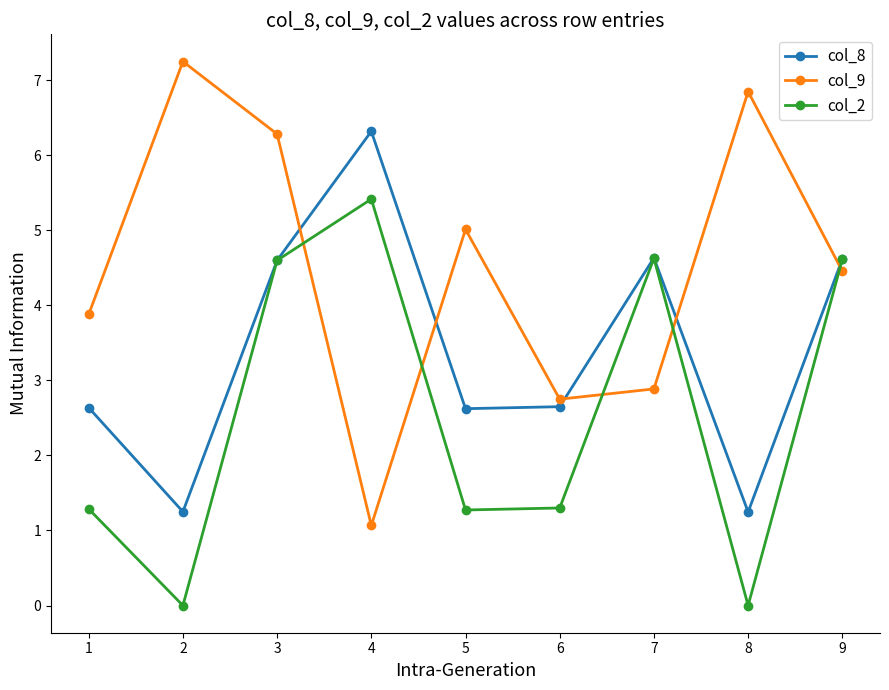

How many interior local valleys does the col_2 series have?

3